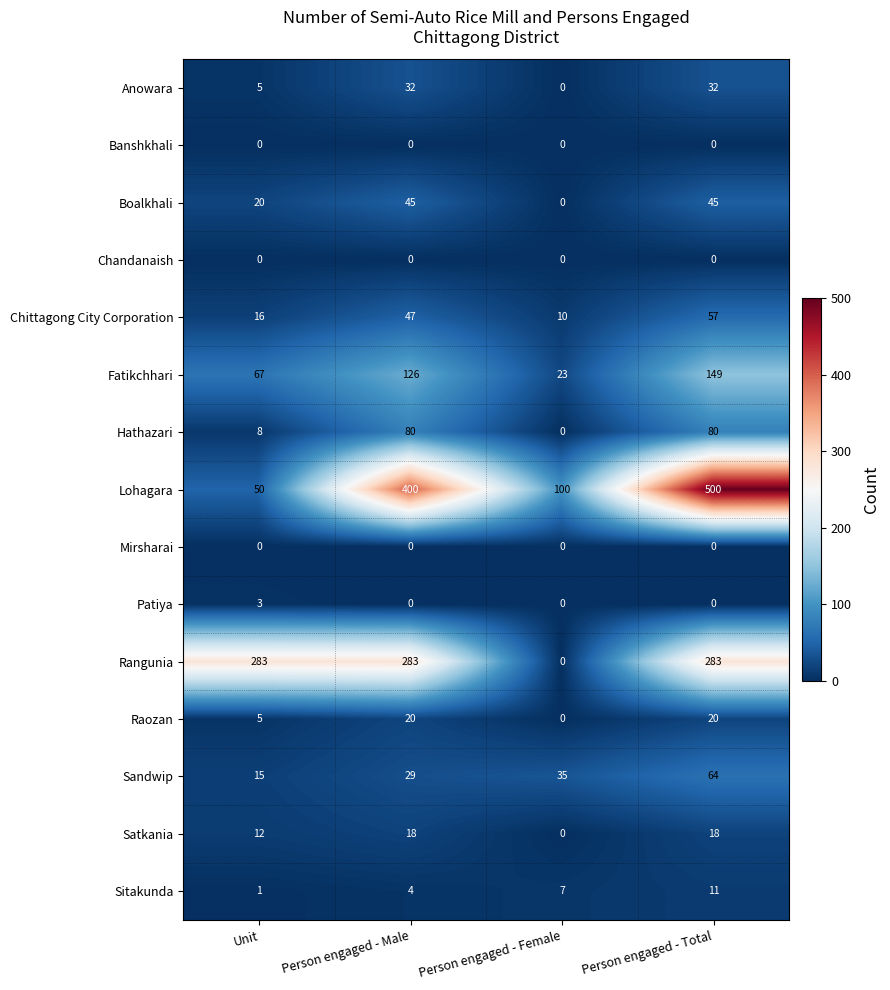

At how many categories does at least one series exceed 411?

1